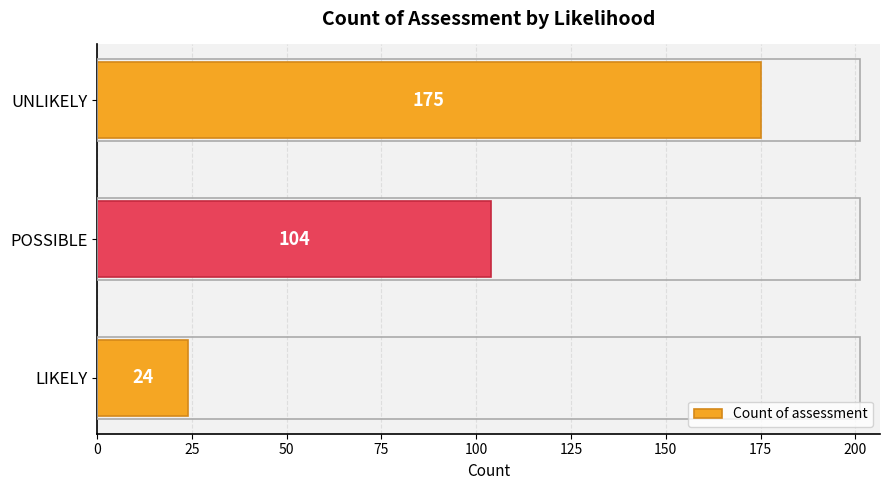

What is the greatest value displayed?

175